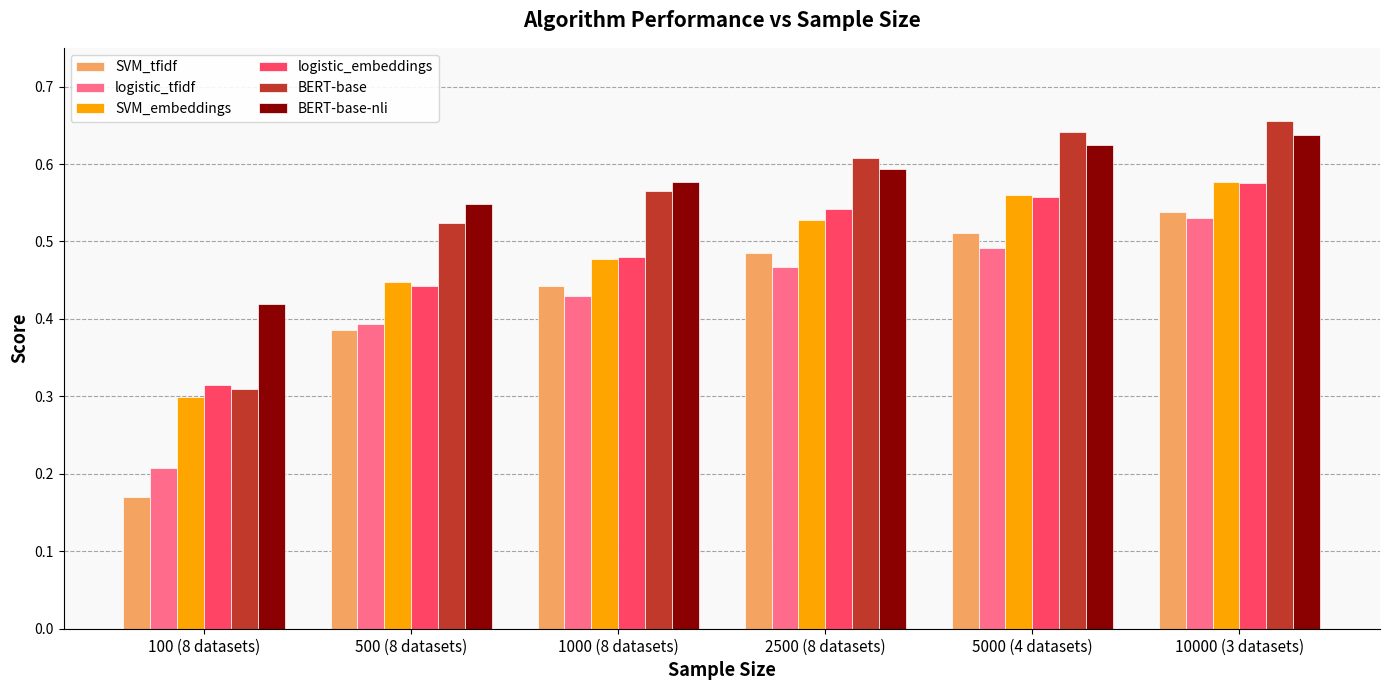

What is the difference between the maximum and second lowest values in the SVM_embeddings series?

0.1